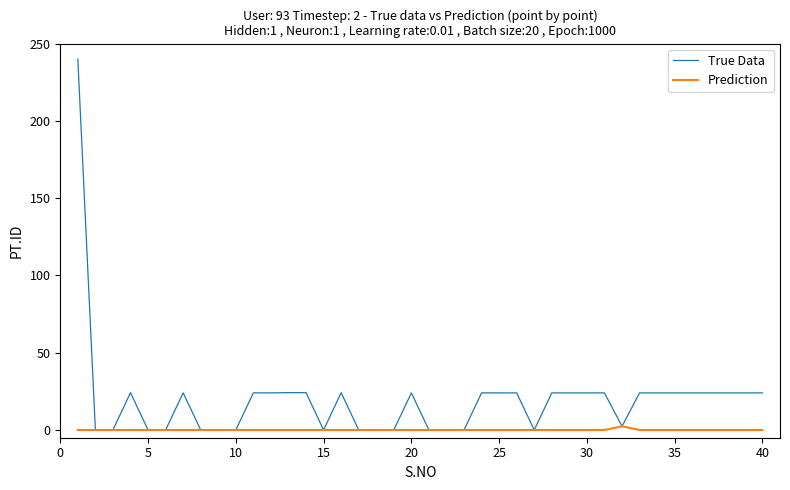

Rank the series by their maximum value, from lowest to highest.

Prediction, True Data